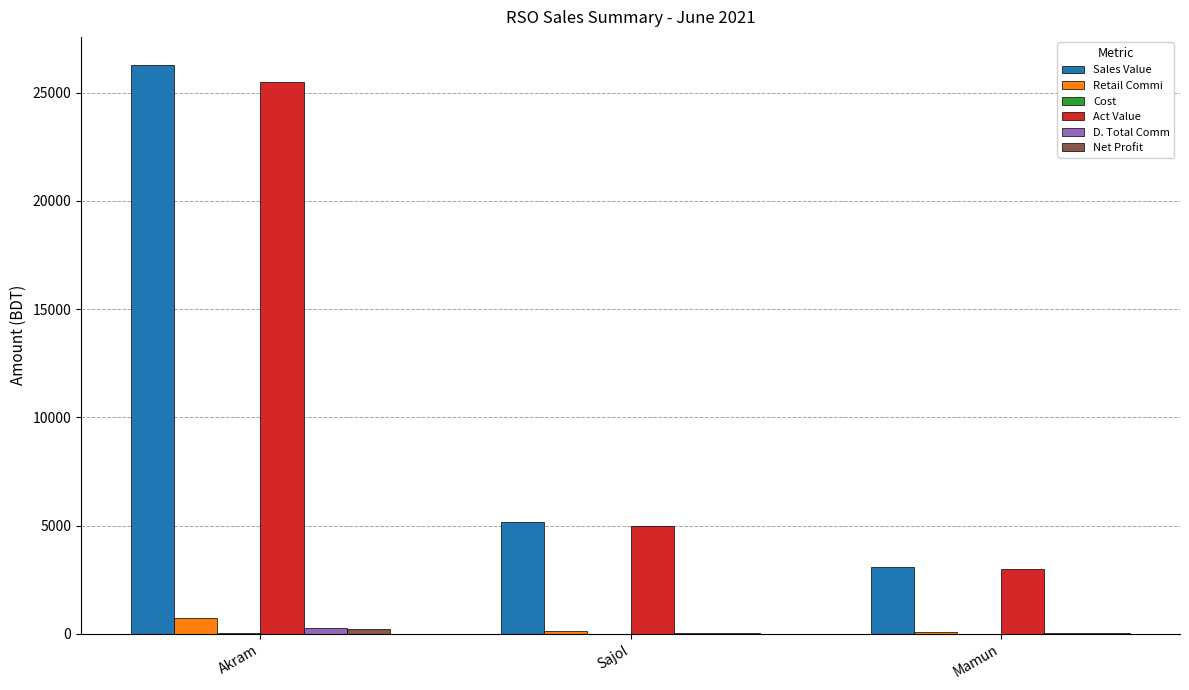

How many distinct data groups are displayed?

6